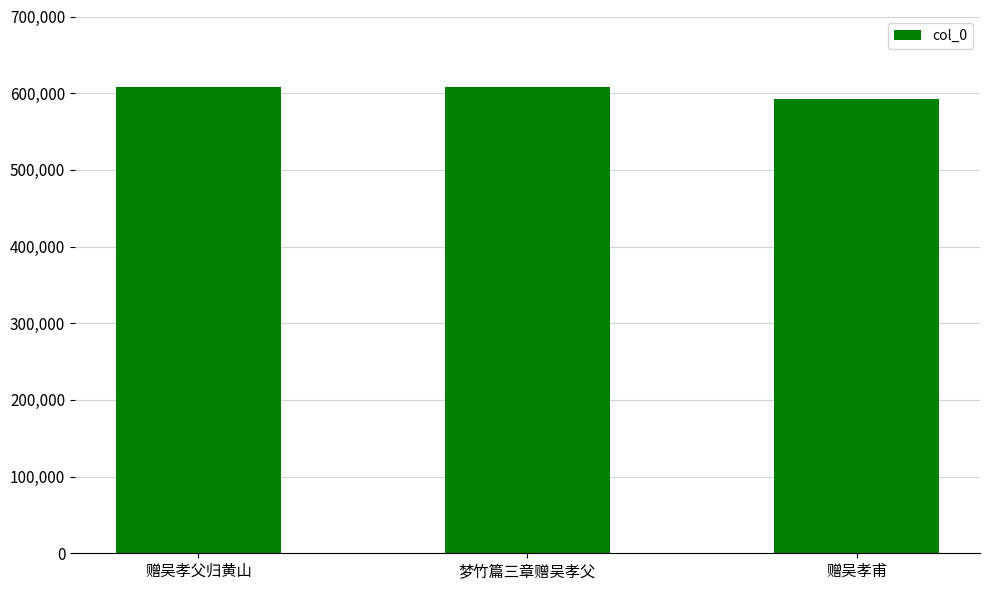

What is the value of the 2nd bar from the left?

608080